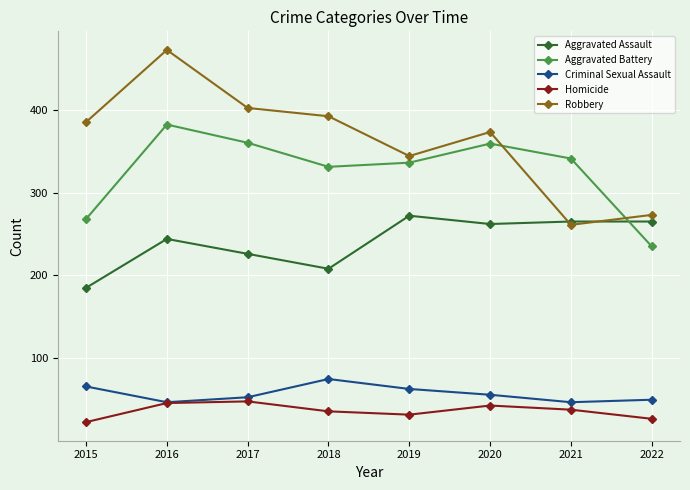

What is the approximate value of Homicide at 2021, to the nearest 5?

40